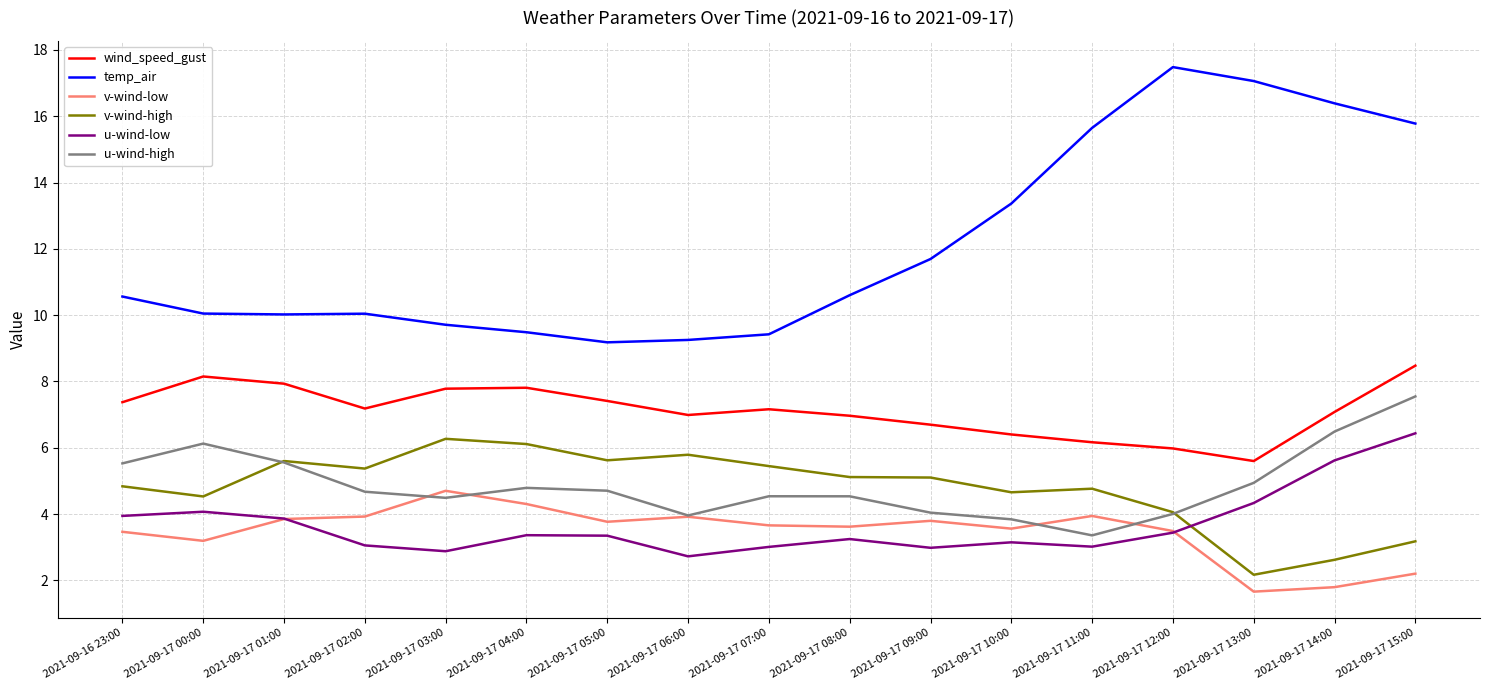

Which series has the largest total across all categories?

temp_air